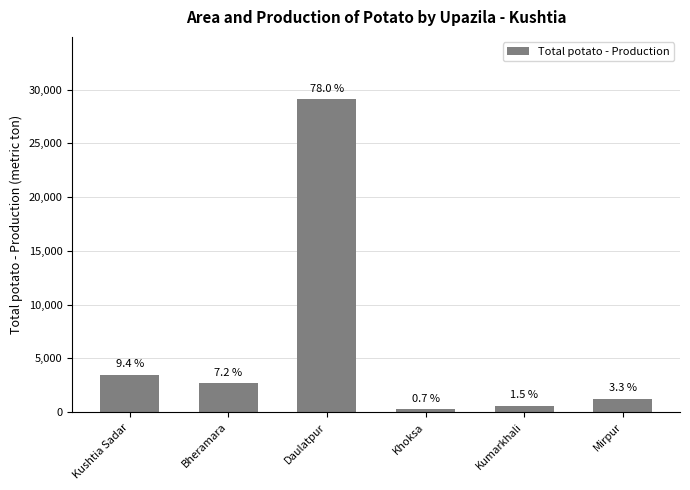

Reading right to left, what are all the values shown in this chart?

1218	567	269	29096	2670	3489